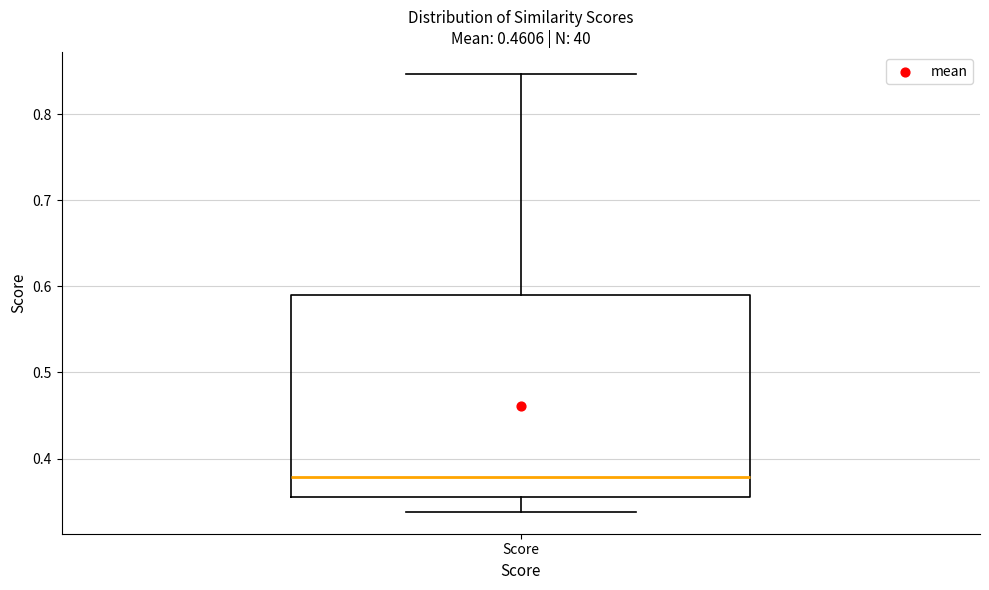

Where is the lower edge of the box for Score on the y-axis? The values are not printed on the chart, so give them approximately, as read against the axis.

0.36